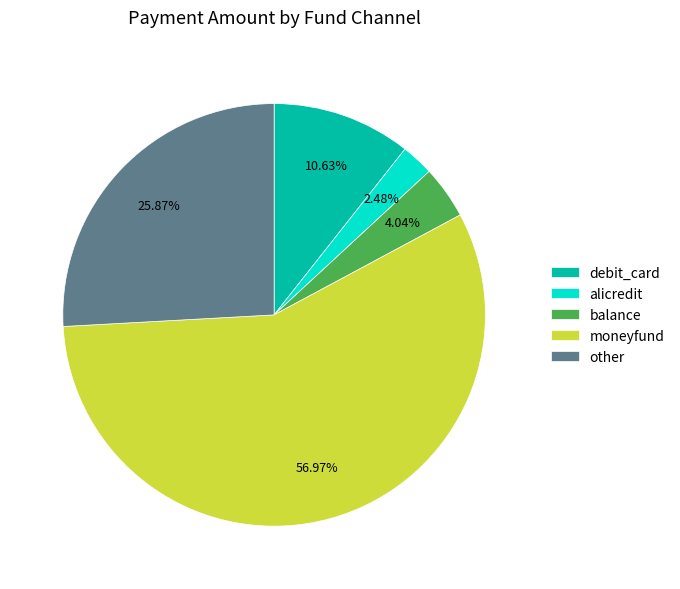

Is the sum of debit_card and alicredit greater than half?

No